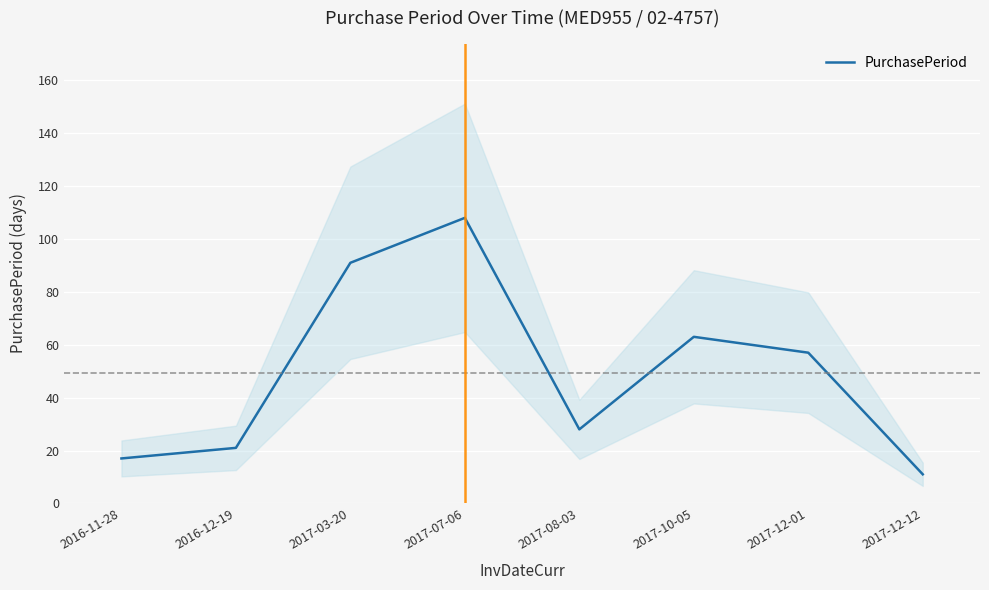

What is the value of the 7th point from the left?

57